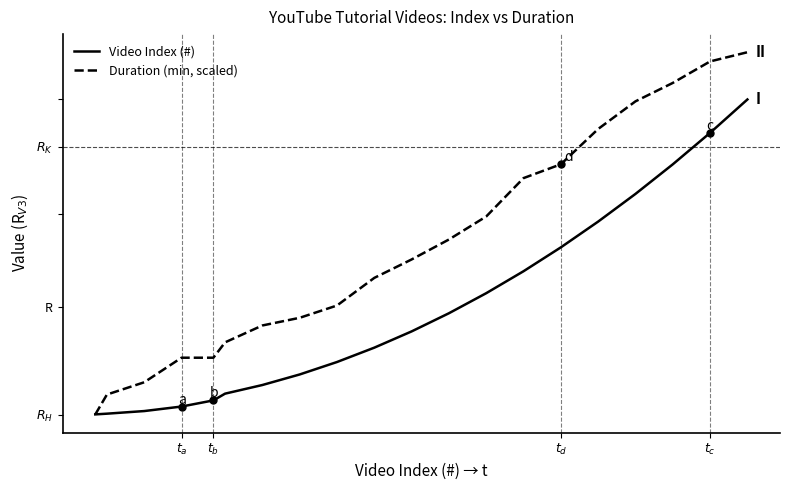

True or false: Duration (min, scaled) has more than 1 interior local peaks.

False